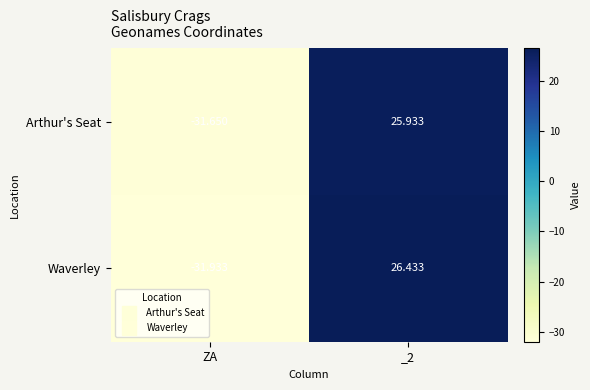

List the series in order of their peak value, lowest first.

Arthur's Seat, Waverley